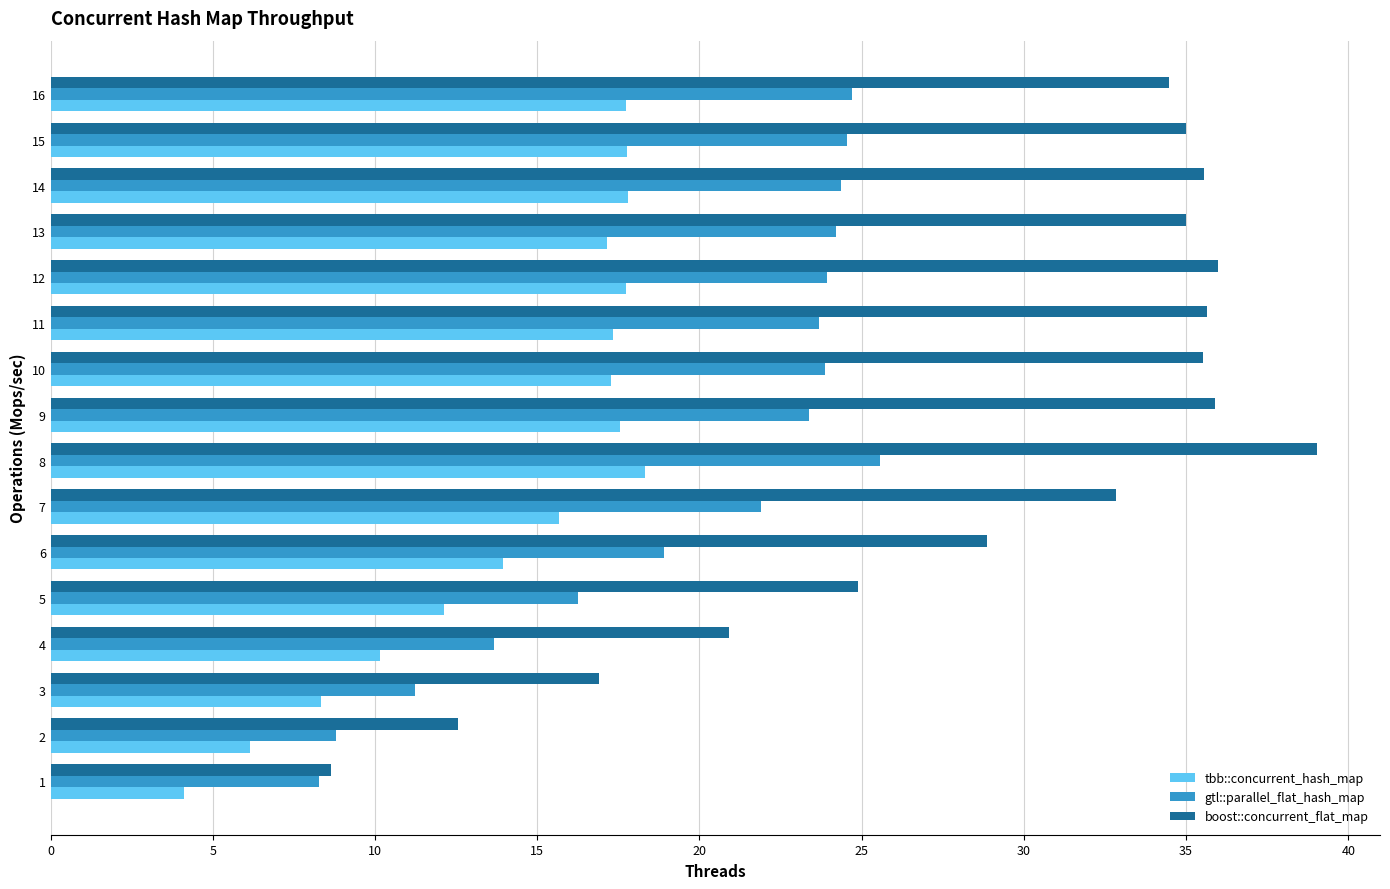

What is the maximum value for tbb::concurrent_hash_map?

18.3